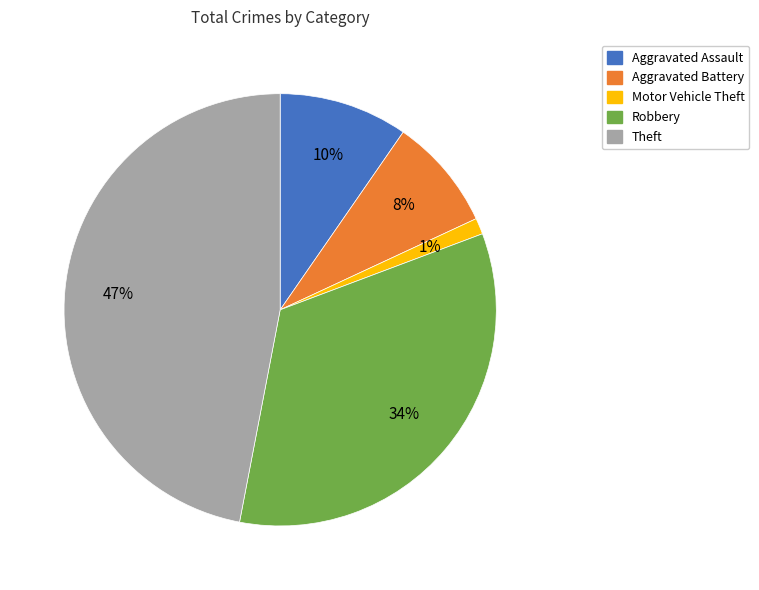

Is there any slice that represents more than half of the pie?

No